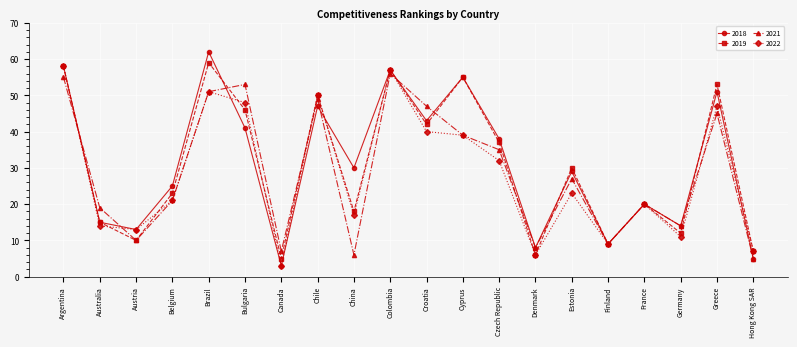

How many interior local peaks does the 2022 series have?

6